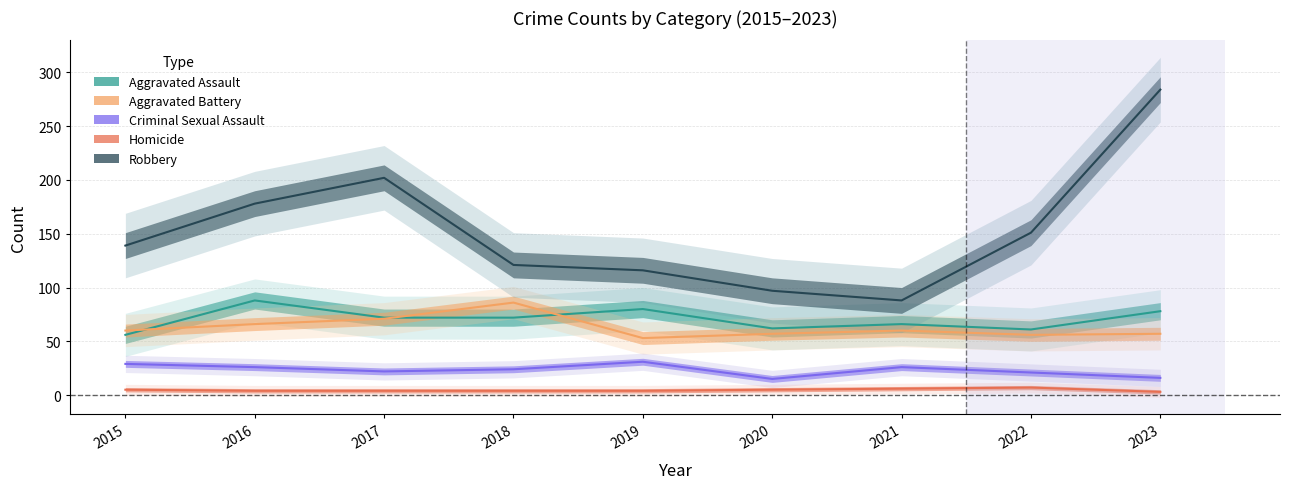

Is the value of Aggravated Battery at 2016 greater than the value of Criminal Sexual Assault at 2022?

Yes